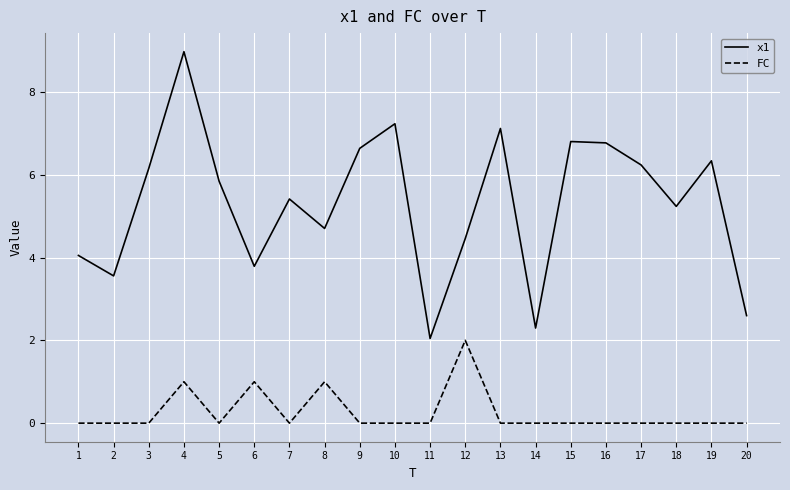

How many values in the x1 series exceed 5?

12